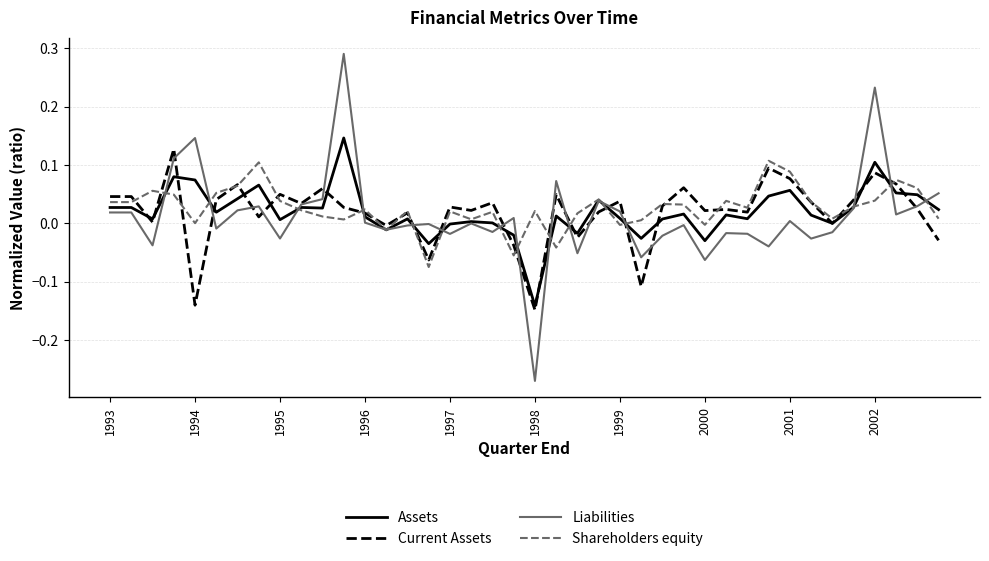

Which series has the widest spread of values?

Liabilities